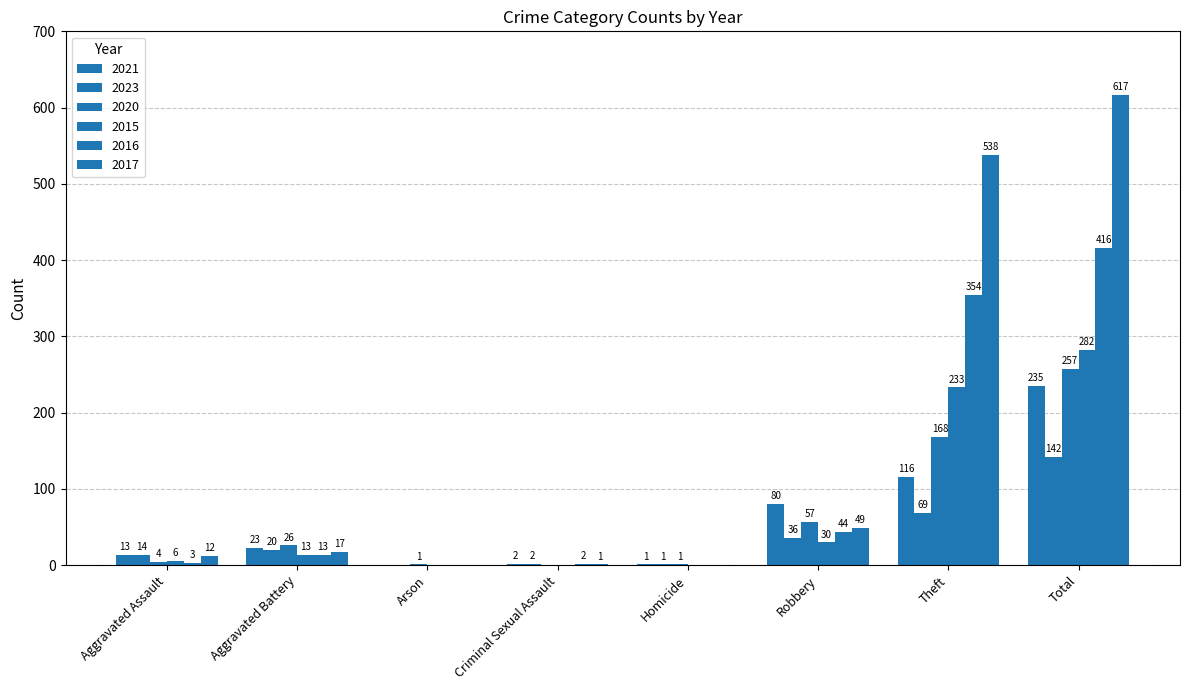

What is the difference between the highest and lowest values at Aggravated Assault?

11